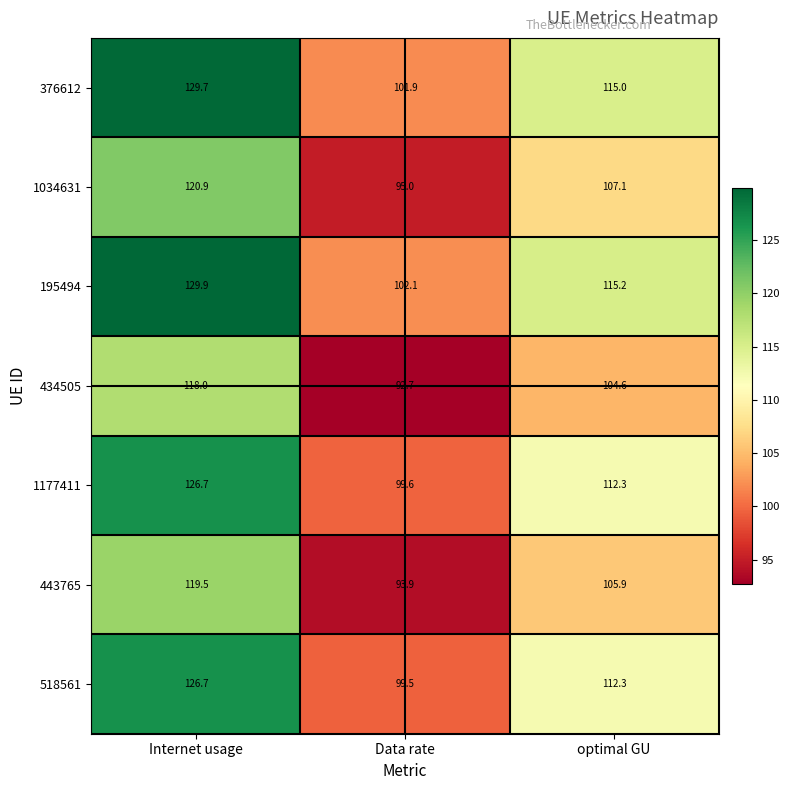

Reading left to right, list all the values displayed in this chart.

376612: 129.7	101.9	115.0
1034631: 120.9	95.0	107.1
195494: 129.9	102.1	115.2
434505: 118.0	92.7	104.6
1177411: 126.7	99.6	112.3
443765: 119.5	93.9	105.9
518561: 126.7	99.5	112.3